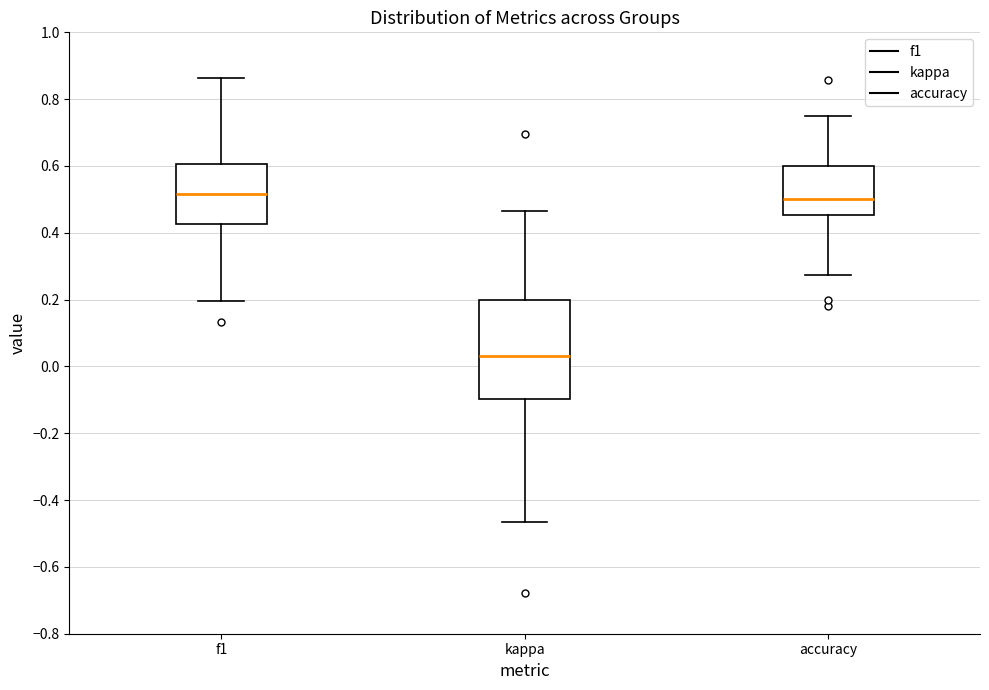

Reading left to right, read every box against the y-axis: the position of its median line, the range the box covers, and the ends of its whiskers. The values are not printed on the chart, so give them approximately, as read against the axis.

f1: median 0.52, box 0.42 to 0.60, whiskers 0.20 to 0.86
kappa: median 0.04, box -0.10 to 0.20, whiskers -0.46 to 0.46
accuracy: median 0.50, box 0.46 to 0.60, whiskers 0.28 to 0.76